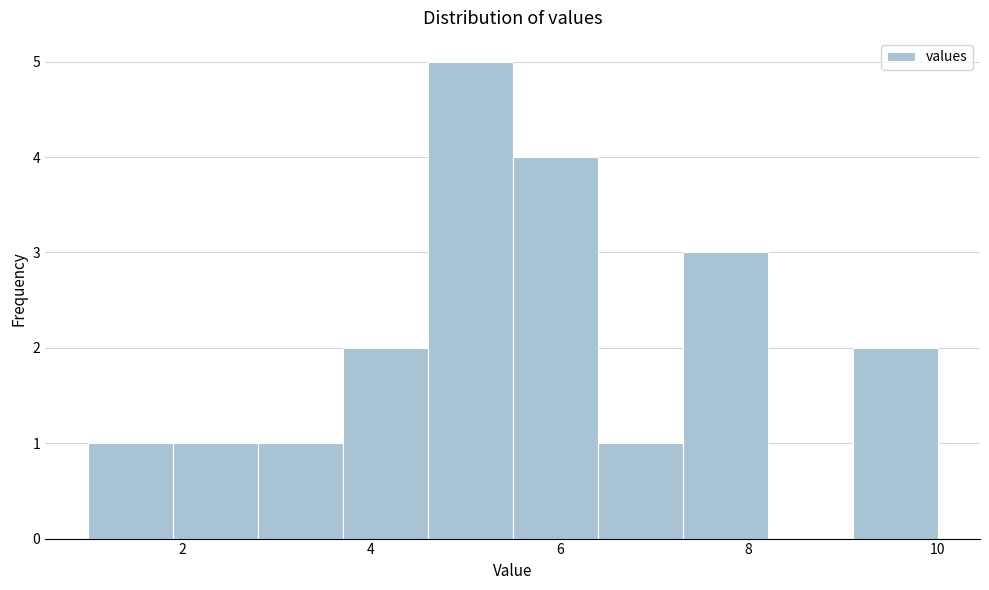

Reading left to right, list every bar in this chart as the range it spans on the x-axis followed by its height. Neither the bar edges nor the heights are printed on the chart, so give them approximately, as read against the axes.

1.0 to 1.9: 1
1.9 to 2.8: 1
2.8 to 3.7: 1
3.7 to 4.6: 2
4.6 to 5.5: 5
5.5 to 6.4: 4
6.4 to 7.3: 1
7.3 to 8.2: 3
8.2 to 9.1: 0
9.1 to 10.0: 2